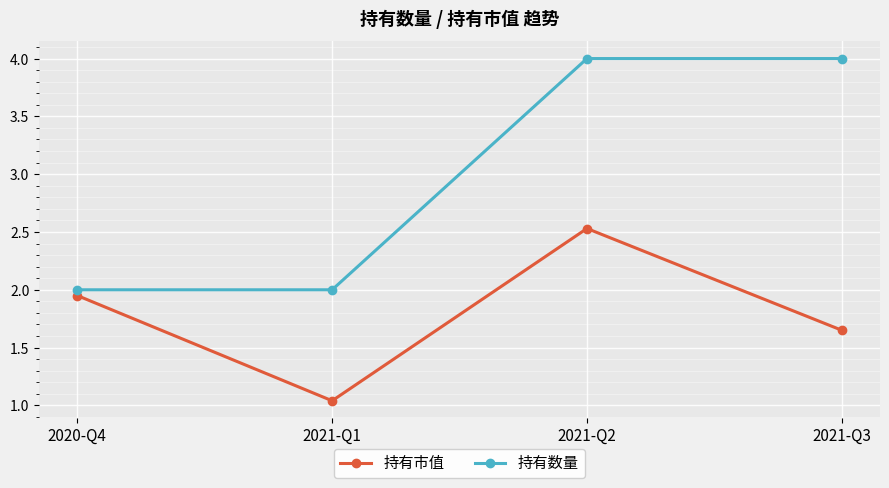

Which series has the widest spread of values?

持有数量